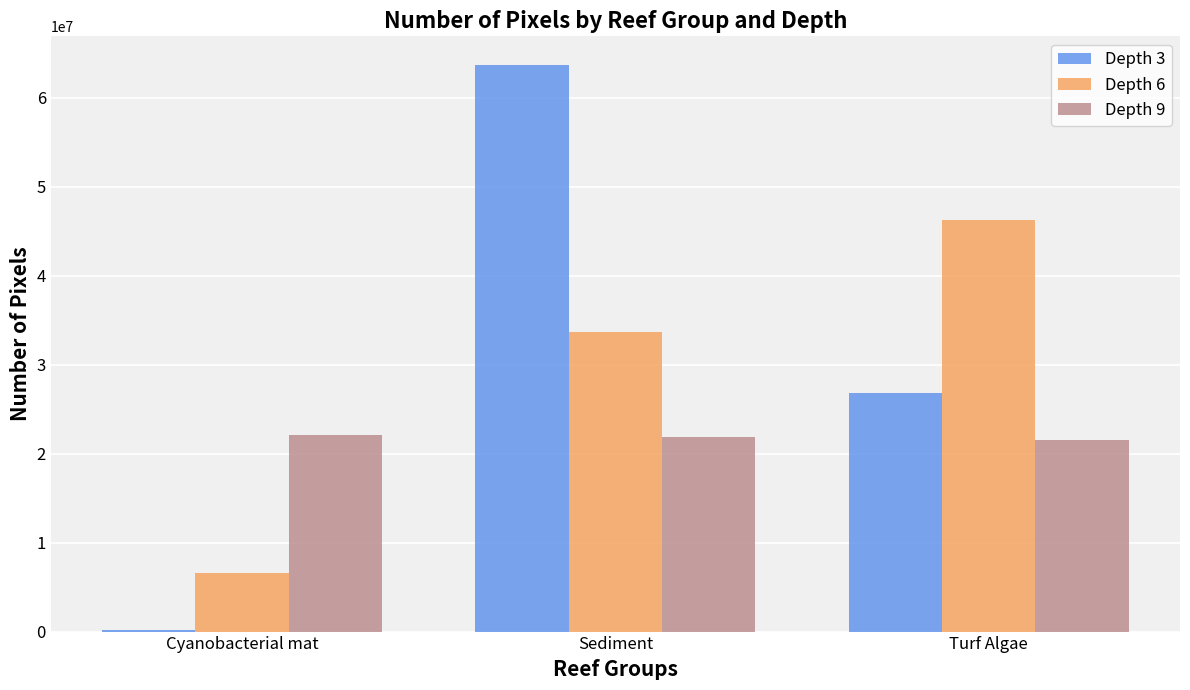

Reading left to right, what are all the values shown in this chart?

Depth 3: 188518	63713014	26771525
Depth 6: 6542793	33673650	46245702
Depth 9: 22121737	21820143	21497295